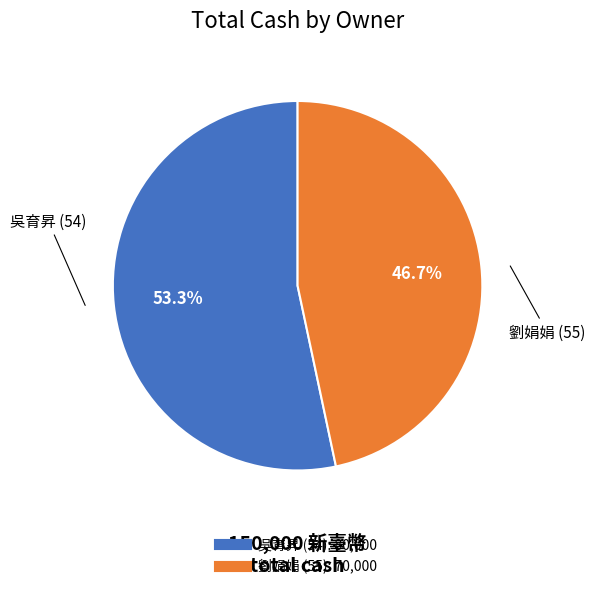

Which category has the smallest portion of the pie?

劉娟娟 (55)